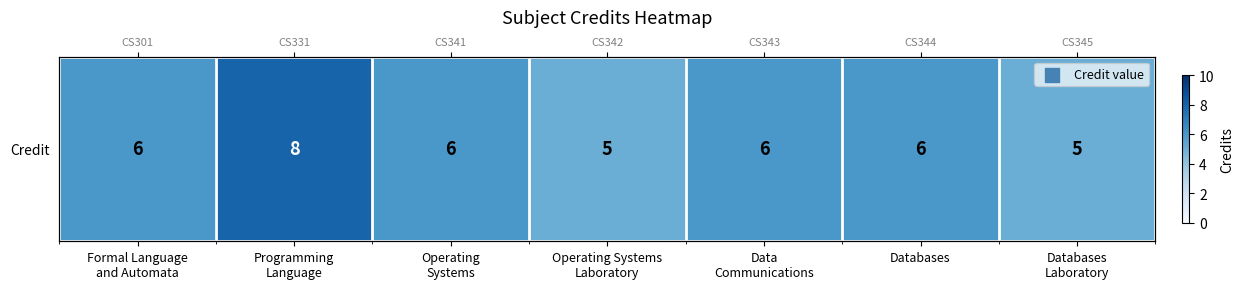

How many values are below 6?

2